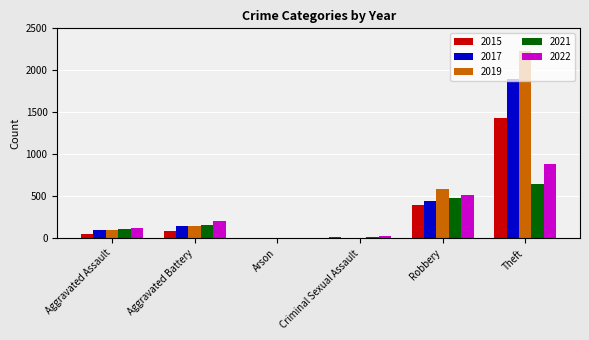

What is the greatest value displayed?

2230